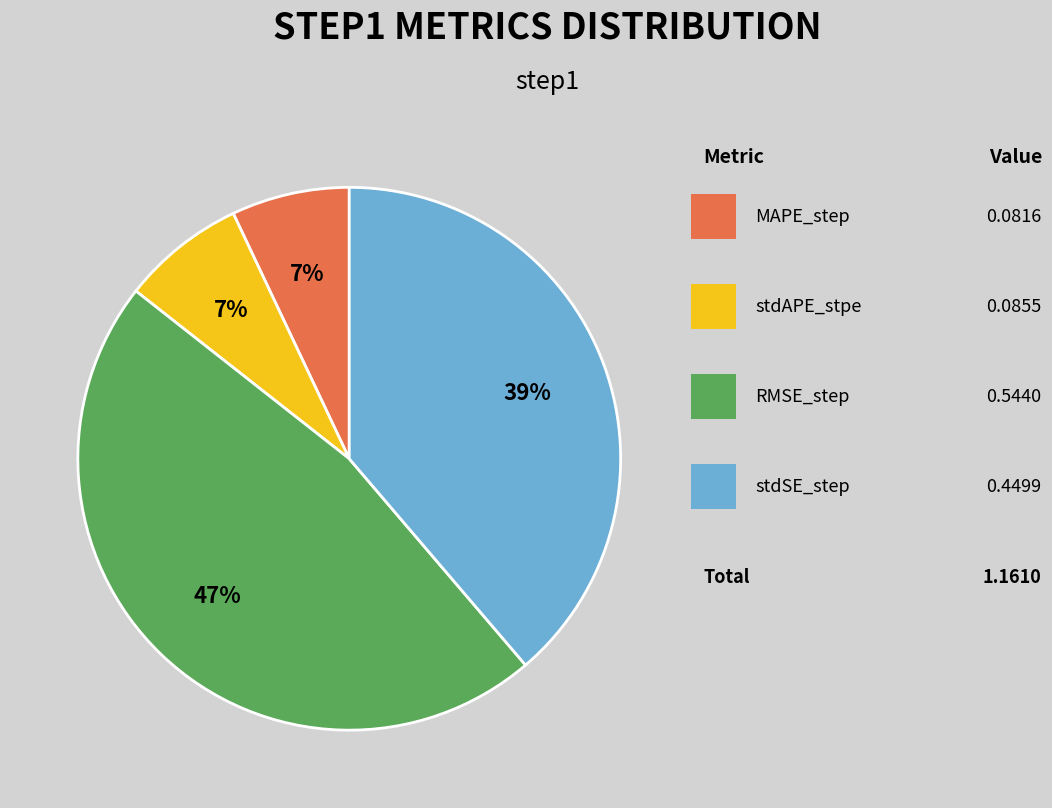

Does any single category account for the majority?

No